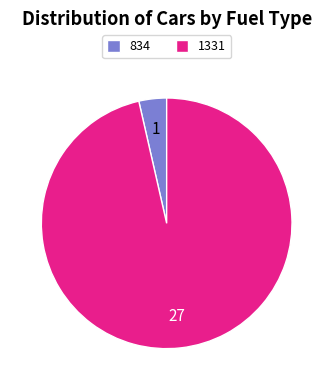

Does 834 represent more than half of the total?

No